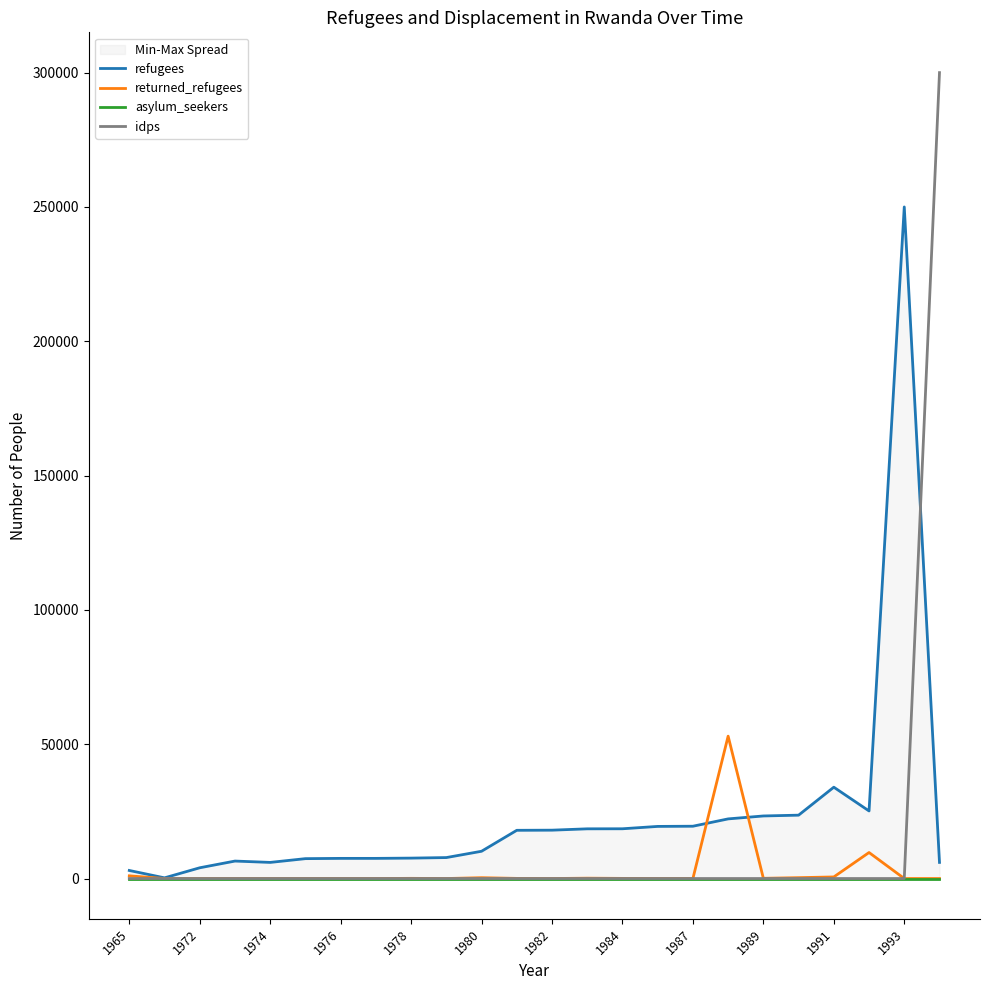

The value of returned_refugees at 1993 is 0. True or false?

True